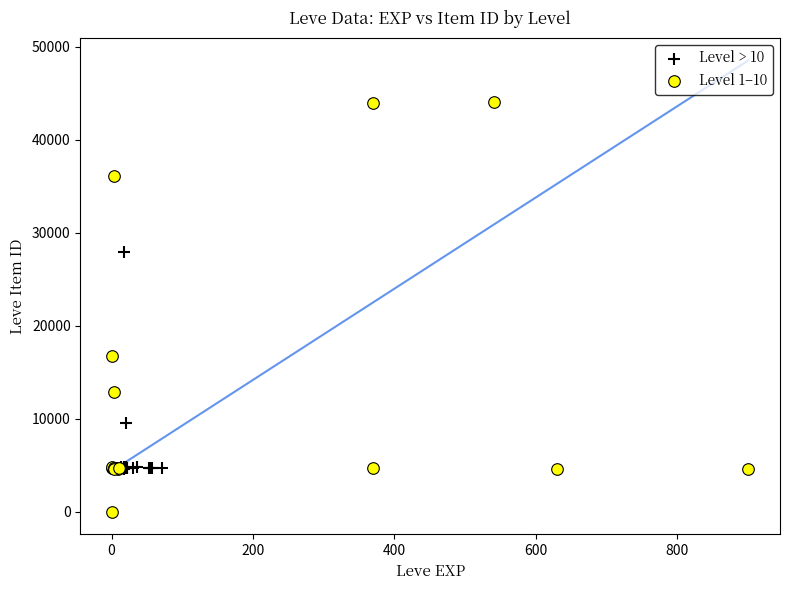

Which series reaches the minimum Y coordinate?

Level 1–10